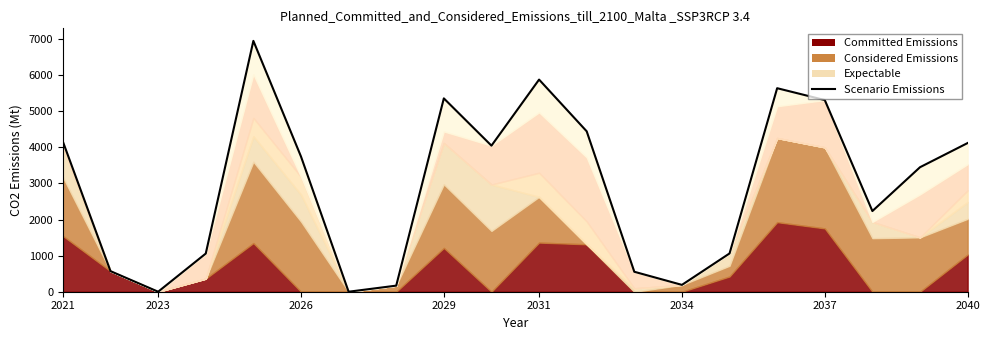

Which has a higher value, 18 or 19?

19